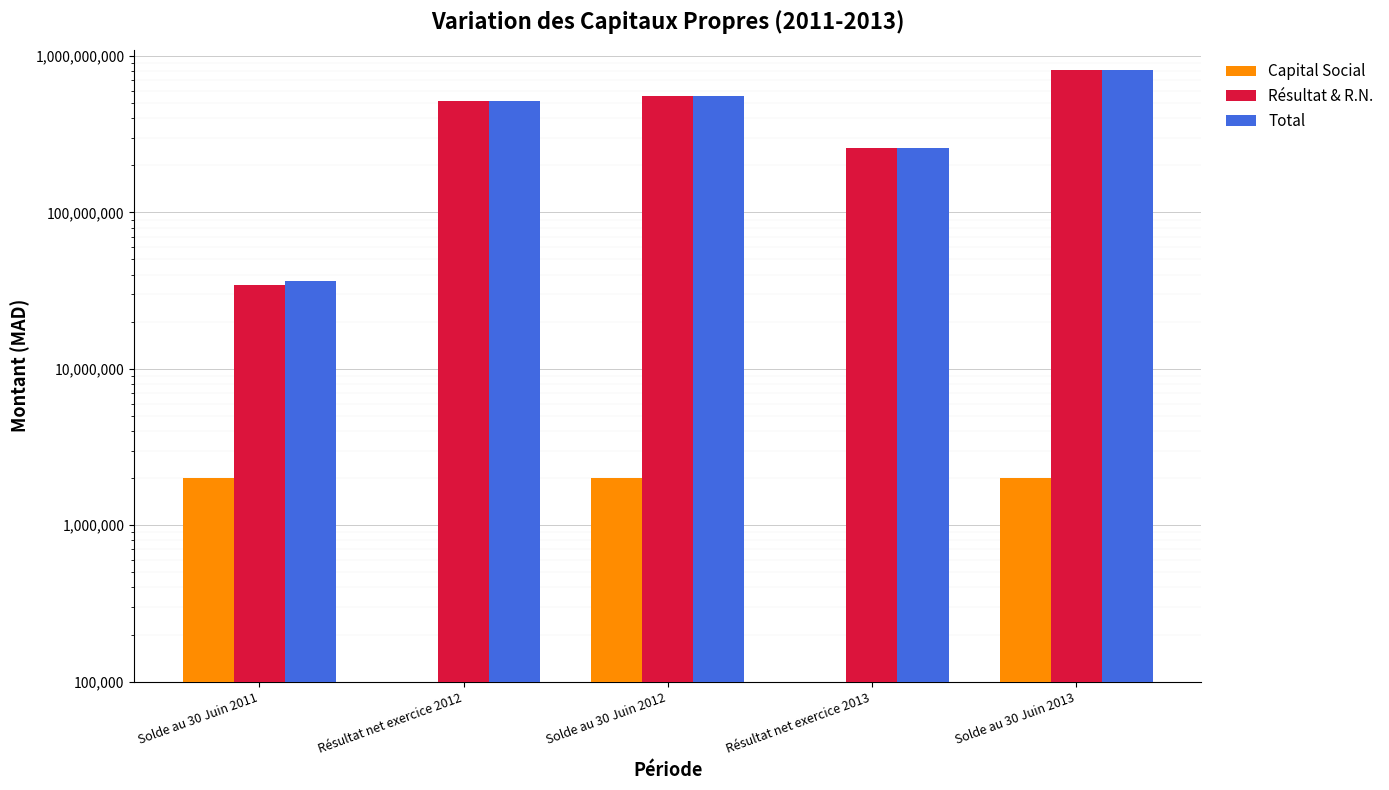

What position from the left is Résultat net exercice 2012?

2